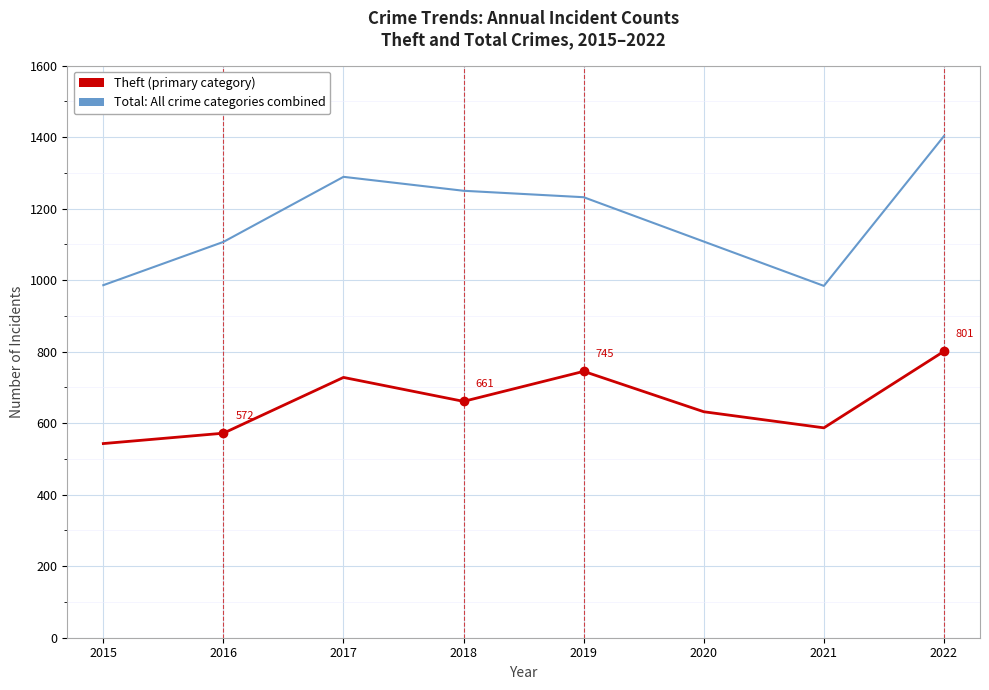

What is the difference between the highest and lowest values at 2015?

443